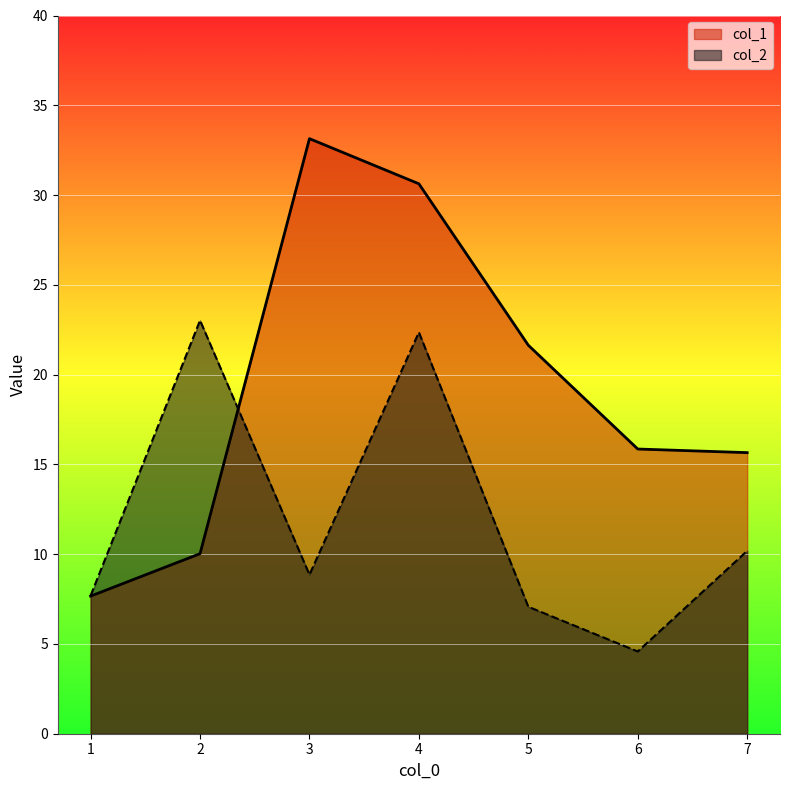

Which series has the largest total across all categories?

col_1